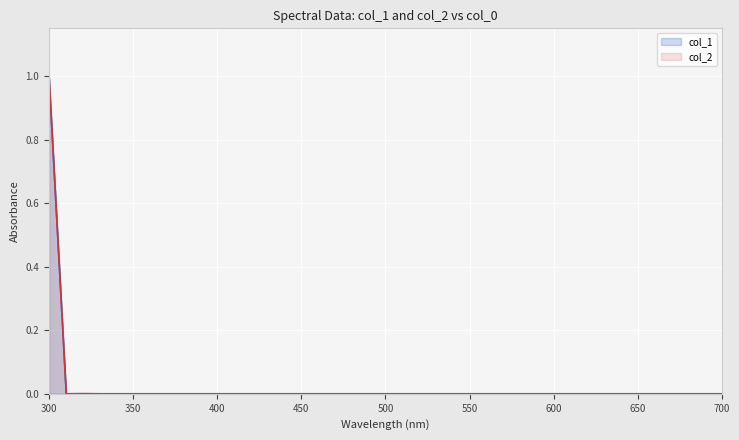

How many times do col_2 and col_1 cross each other?

7